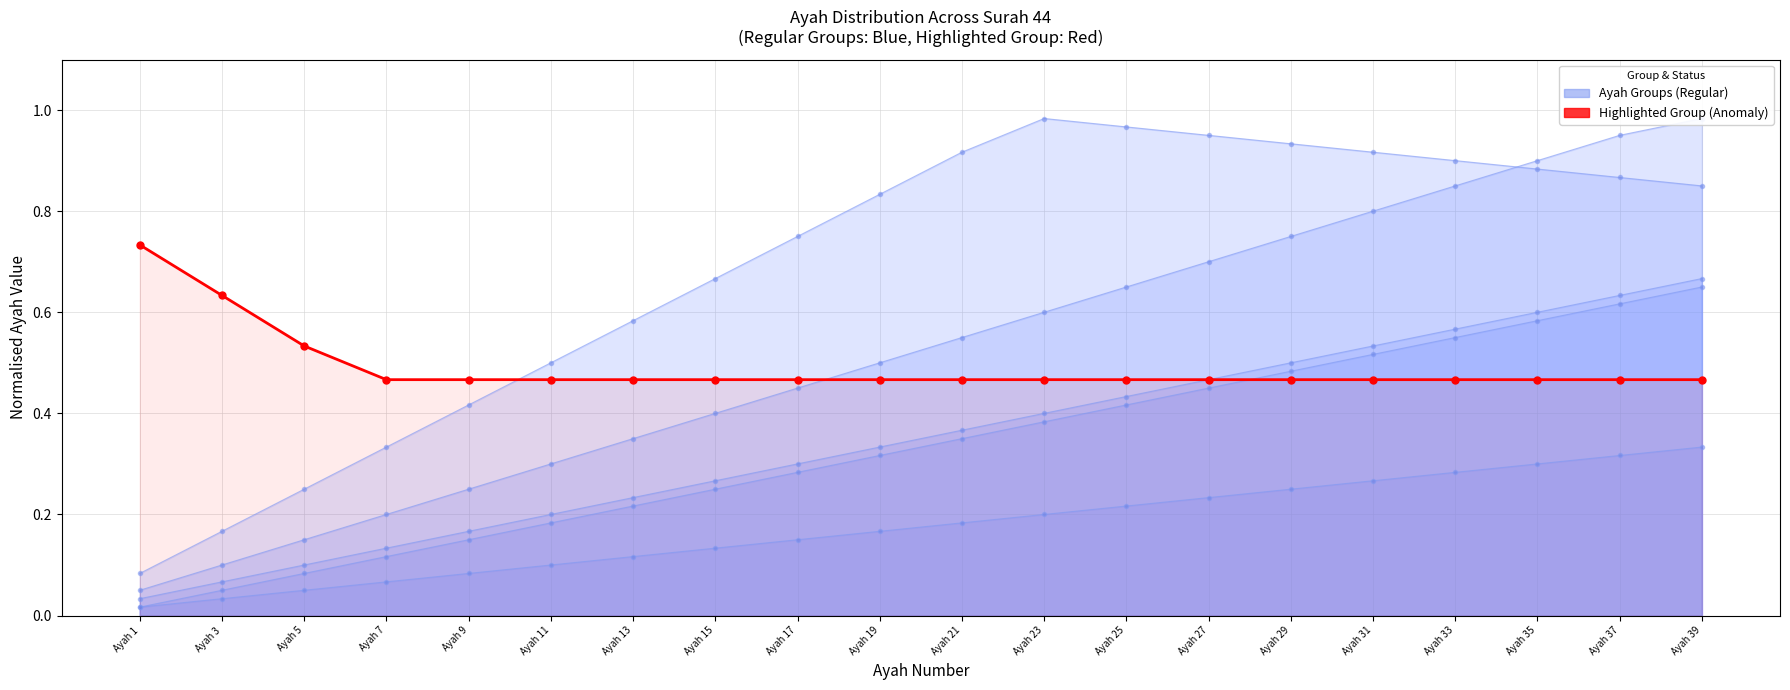

Reading left to right, what are all the values shown in this chart?

Ayah 1=0.7	Ayah 3=0.6	Ayah 5=0.5	Ayah 7=0.5	Ayah 9=0.5	Ayah 11=0.5	Ayah 13=0.5	Ayah 15=0.5	Ayah 17=0.5	Ayah 19=0.5	Ayah 21=0.5	Ayah 23=0.5	Ayah 25=0.5	Ayah 27=0.5	Ayah 29=0.5	Ayah 31=0.5	Ayah 33=0.5	Ayah 35=0.5	Ayah 37=0.5	Ayah 39=0.5